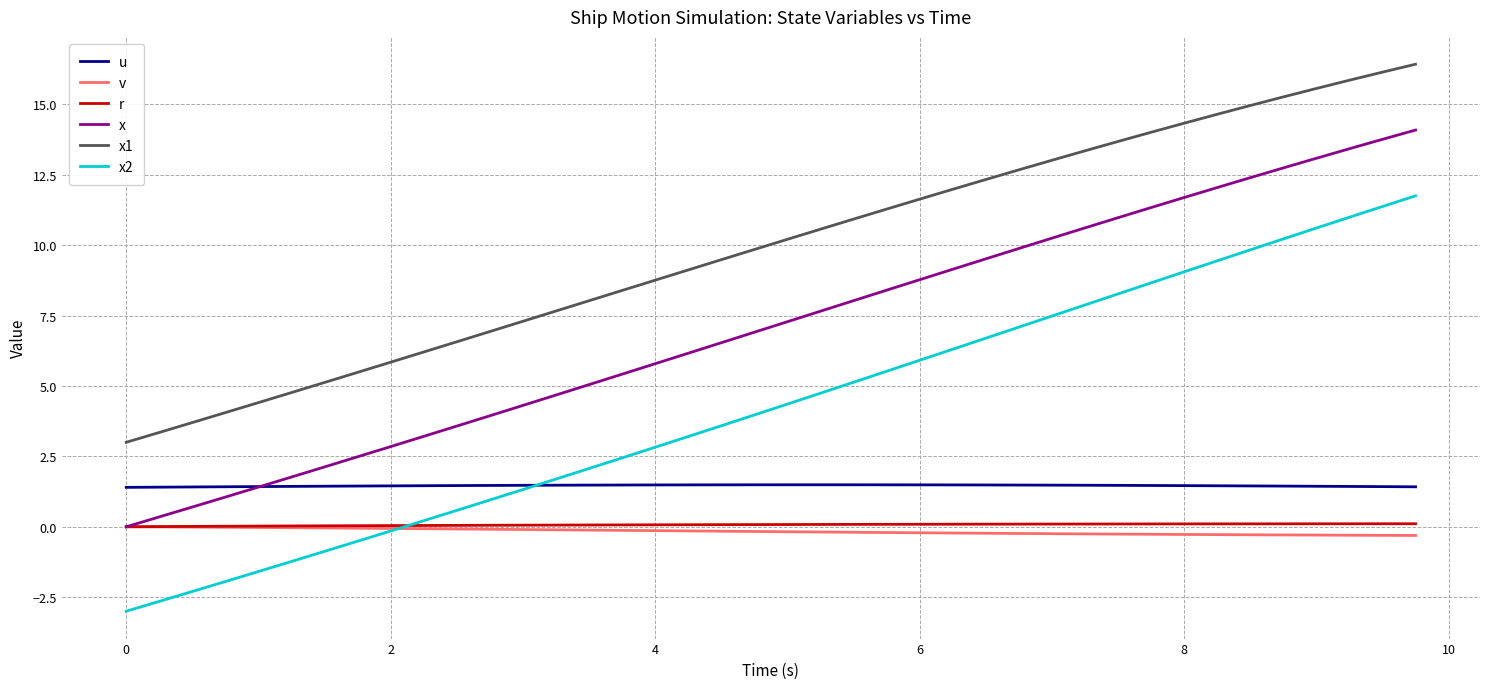

How many positive values does the x2 series have?

31